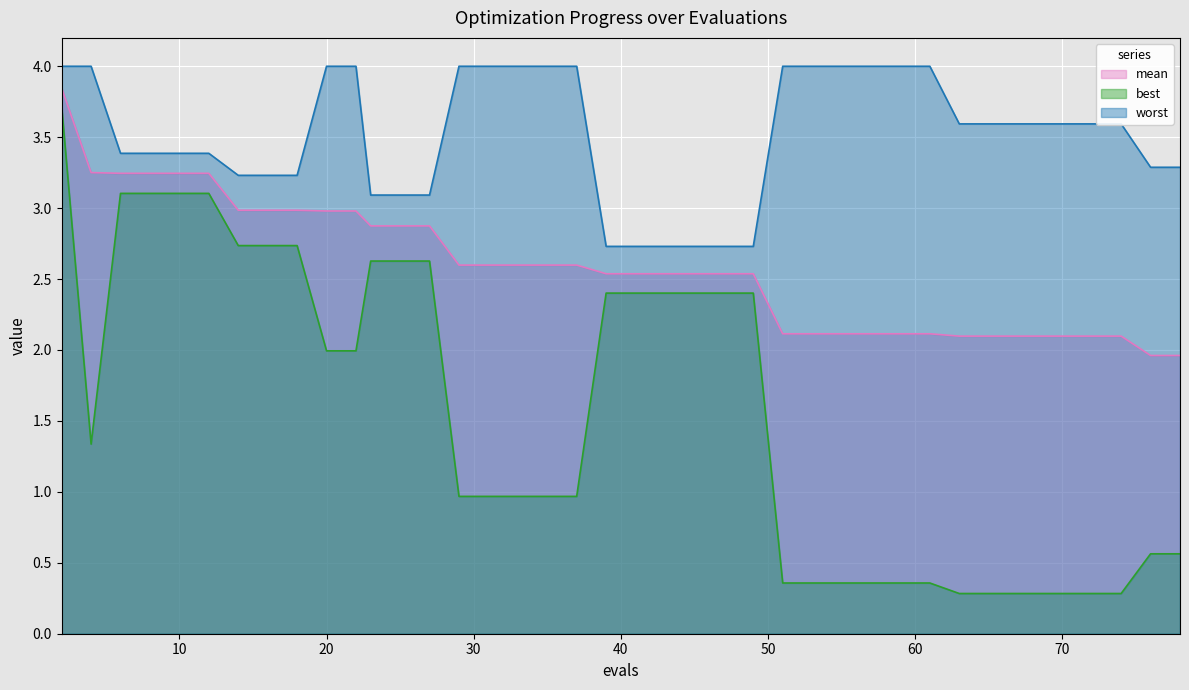

Reading left to right, extract all data points from this chart.

mean: 3.8	3.3	3.2	3.2	3.2	3.2	3.0	3.0	3.0	3.0	3.0	2.9	2.9	2.9	2.6	2.6	2.6	2.6	2.6	2.5	2.5	2.5	2.5	2.5	2.5	2.1	2.1	2.1	2.1	2.1	2.1	2.1	2.1	2.1	2.1	2.1	2.1	2.1	2.0	2.0
best: 3.7	1.3	3.1	3.1	3.1	3.1	2.7	2.7	2.7	2.0	2.0	2.6	2.6	2.6	1.0	1.0	1.0	1.0	1.0	2.4	2.4	2.4	2.4	2.4	2.4	0.4	0.4	0.4	0.4	0.4	0.4	0.3	0.3	0.3	0.3	0.3	0.3	0.3	0.6	0.6
worst: 4.0	4.0	3.4	3.4	3.4	3.4	3.2	3.2	3.2	4.0	4.0	3.1	3.1	3.1	4.0	4.0	4.0	4.0	4.0	2.7	2.7	2.7	2.7	2.7	2.7	4.0	4.0	4.0	4.0	4.0	4.0	3.6	3.6	3.6	3.6	3.6	3.6	3.6	3.3	3.3